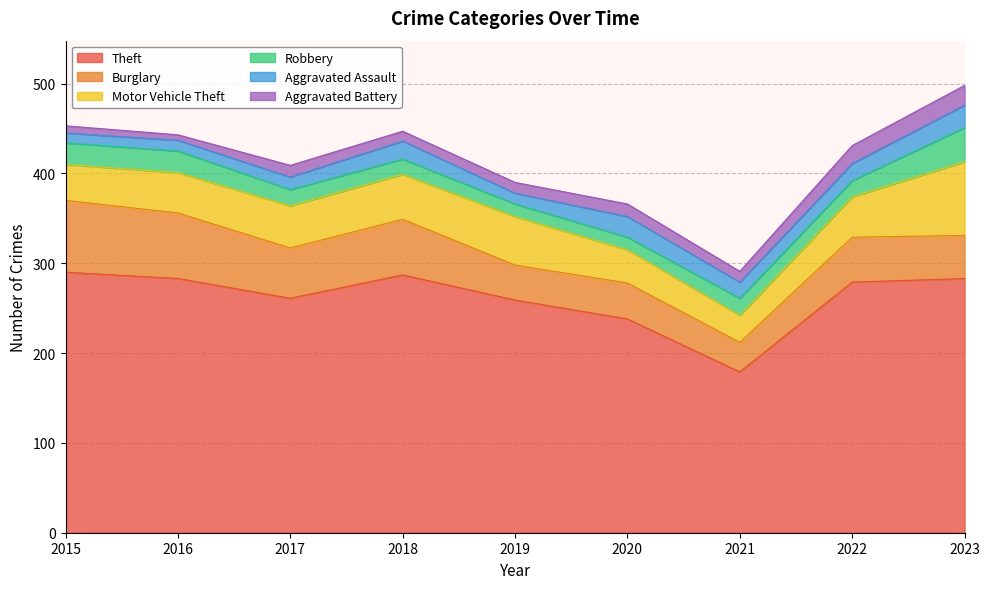

Count the number of data series in this chart.

6